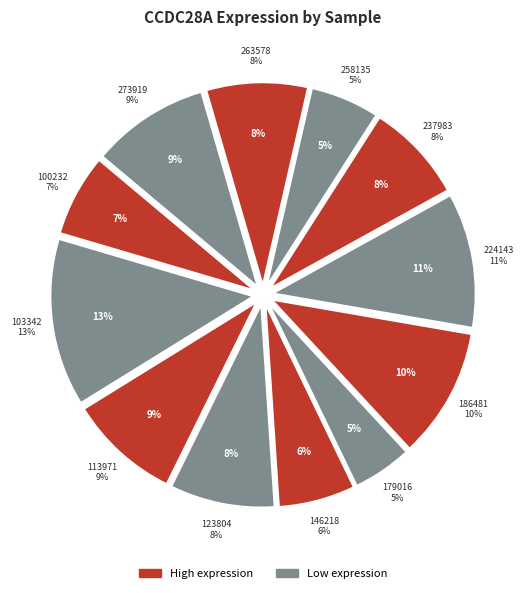

Is 113971 the majority of the pie?

No